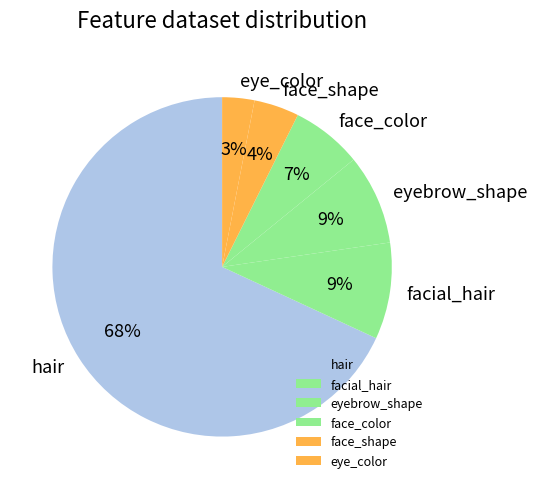

Count the number of slices in the pie.

6